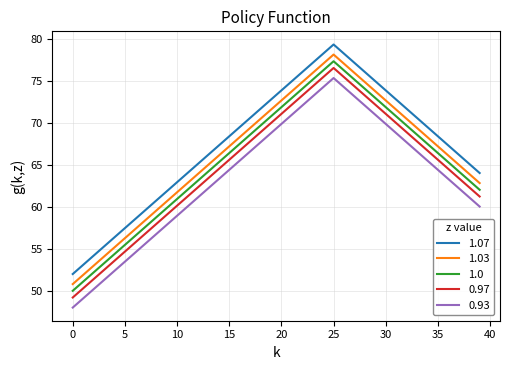

What is the maximum value shown in the chart?

79.4